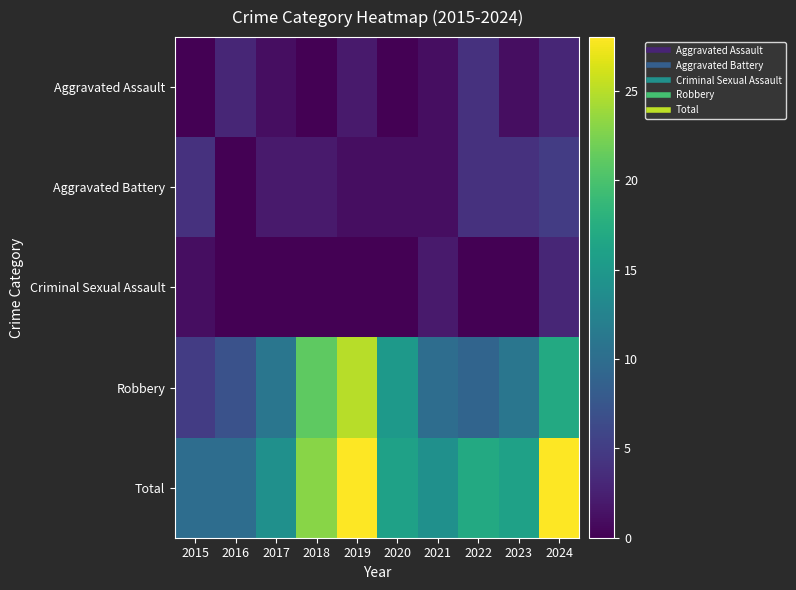

Count the number of data series in this chart.

5